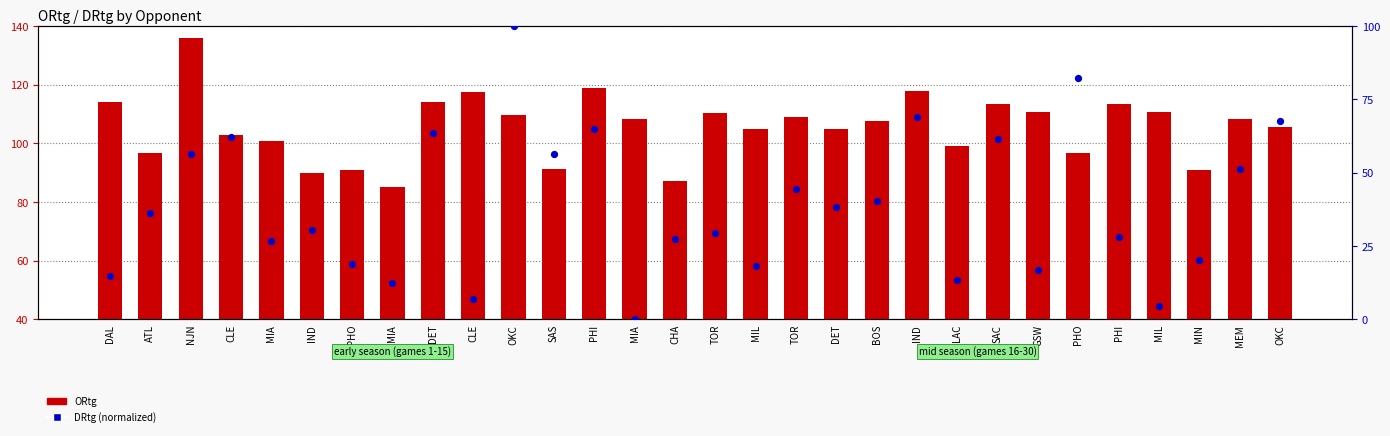

Which series has the largest total across all categories?

ORtg